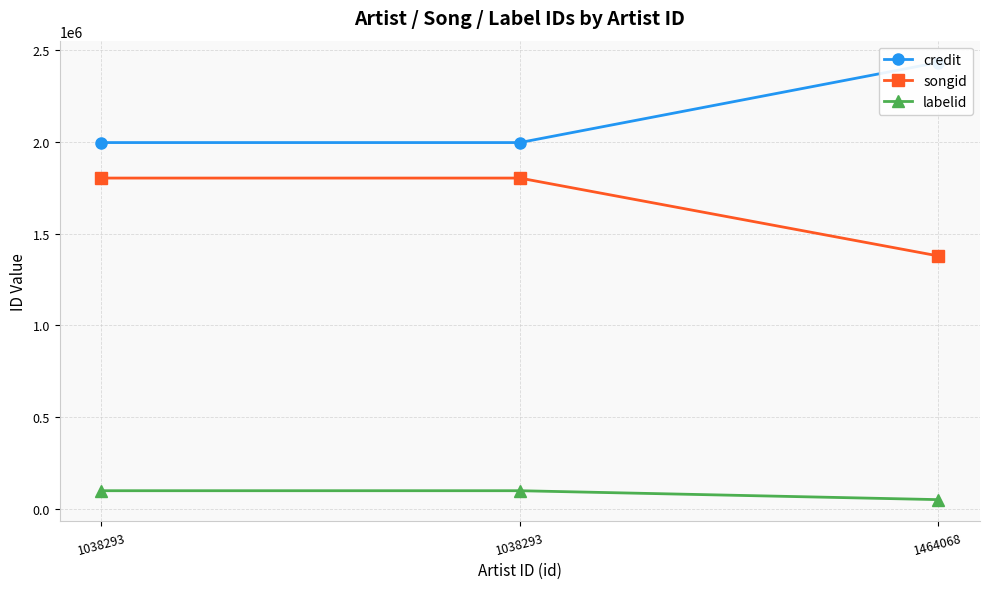

How many series are shown in this chart?

3